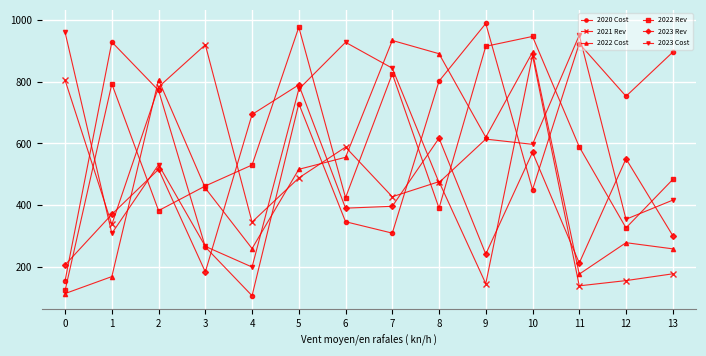

Is the value of 2023 Cost at 7 greater than the value of 2021 Rev at 4?

Yes